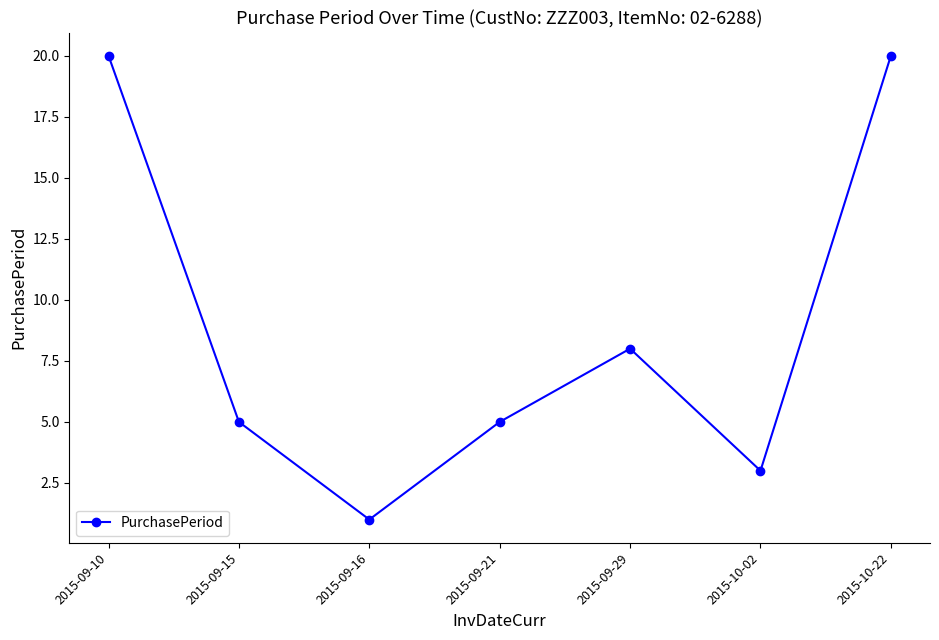

True or false: the data shows 20 at 2015-10-22.

True